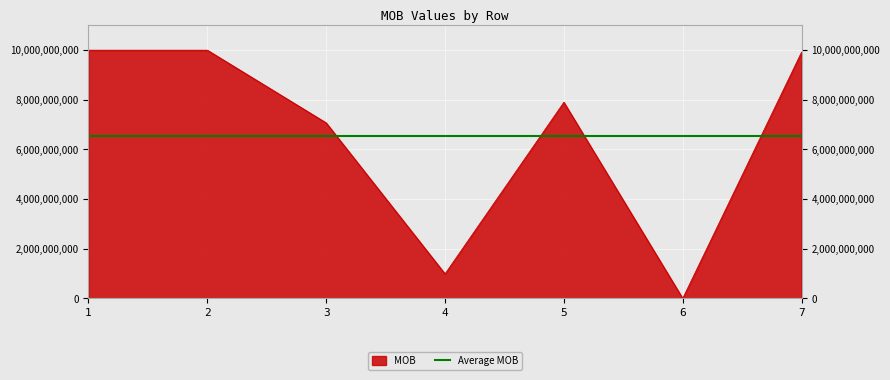

What is the sum of all values?

45841061951